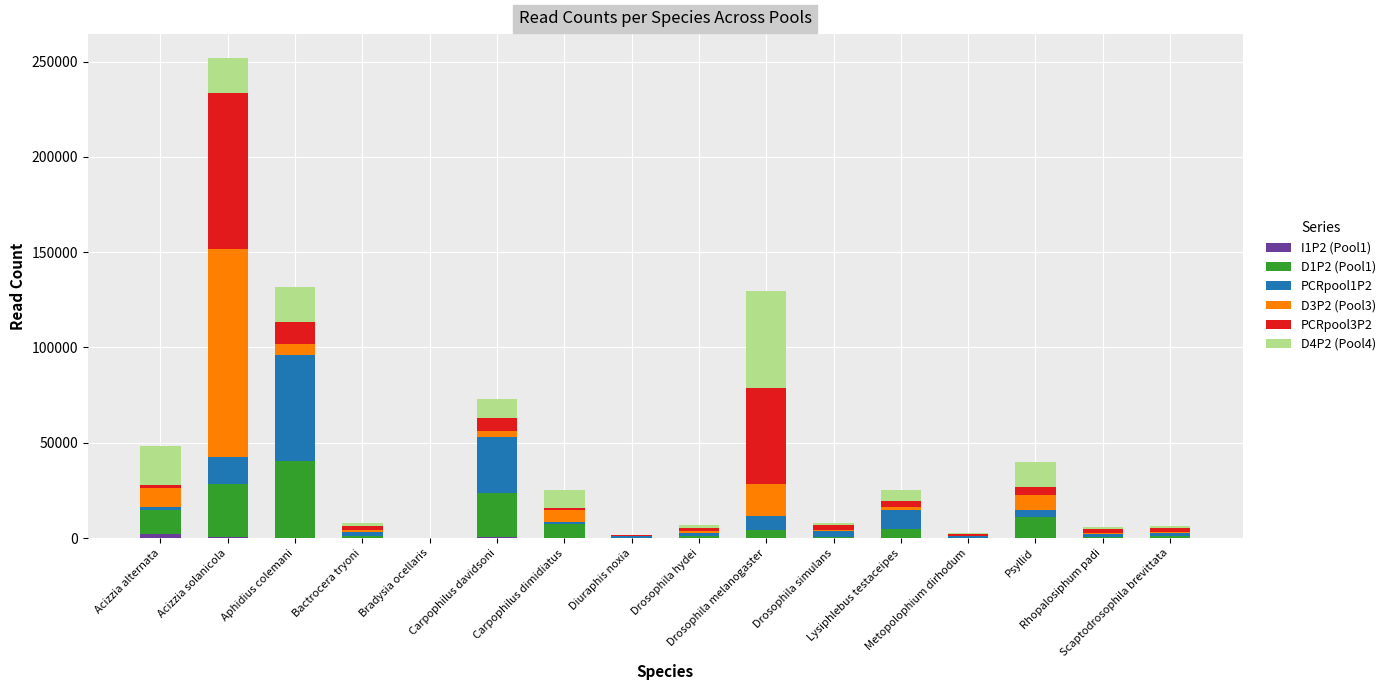

What is the sum of all PCRpool1P2 values?

134752